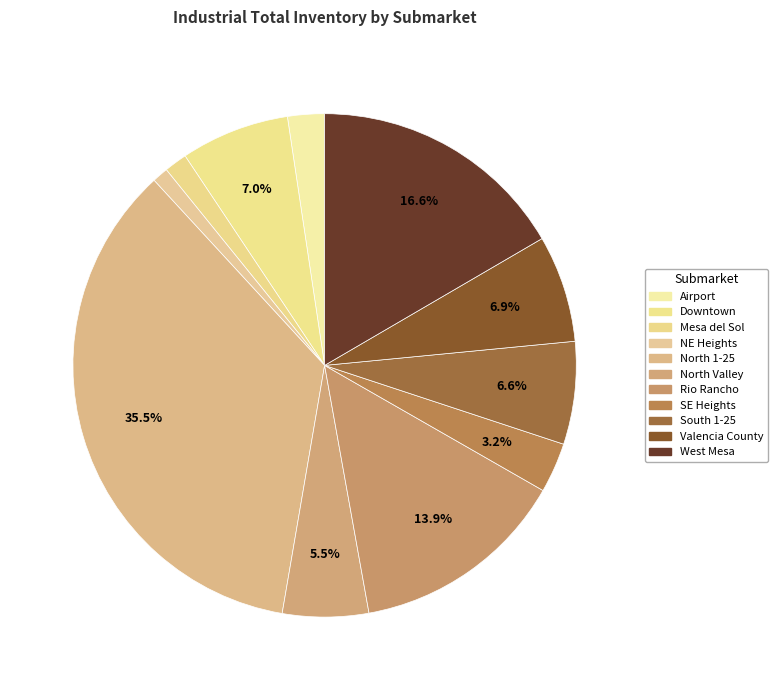

What percentage is the West Mesa slice, to the nearest percent?

17%